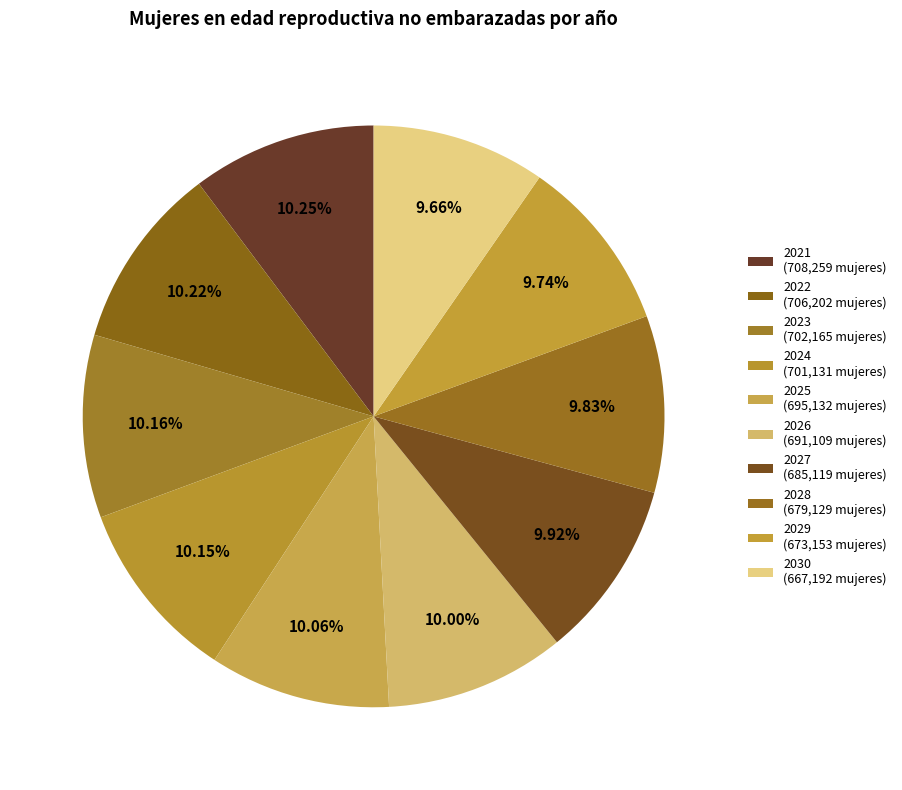

True or false: 2027 accounts for 10% of the total.

True